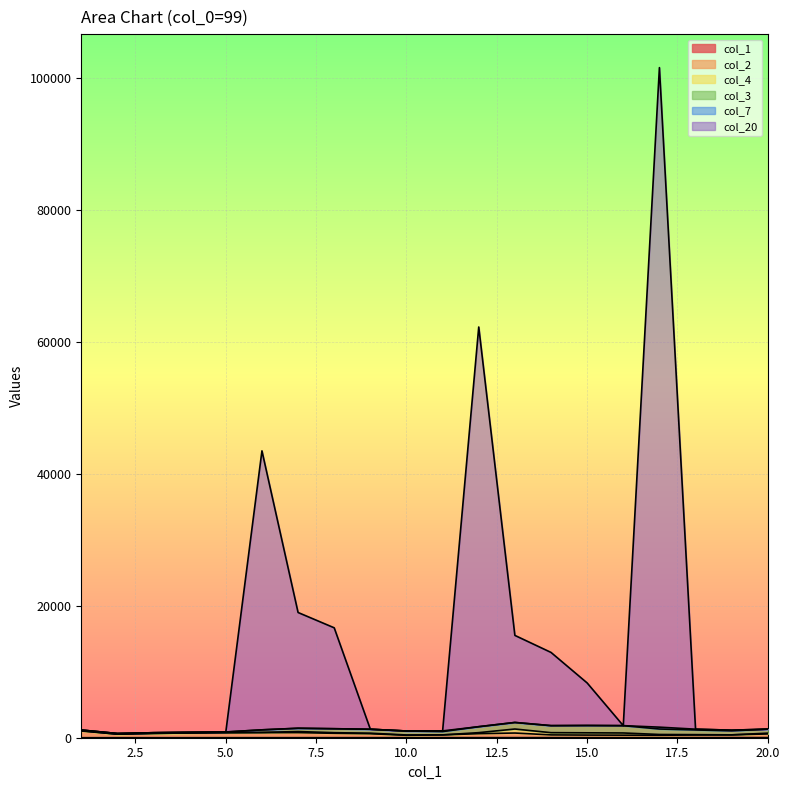

How many data points in col_1 are above 11?

9